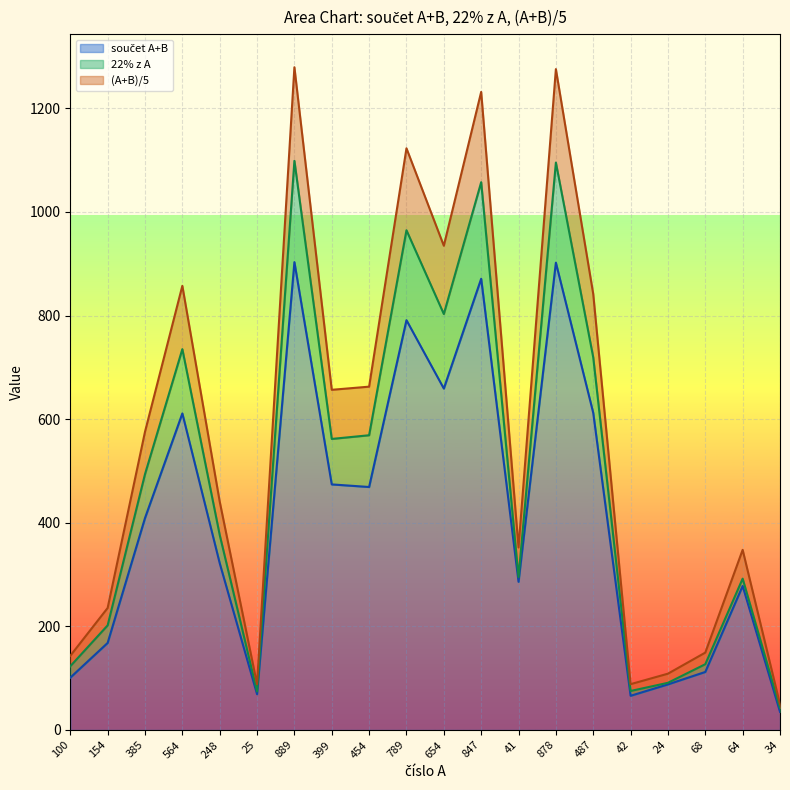

Where is the first local maximum for součet A+B?

564